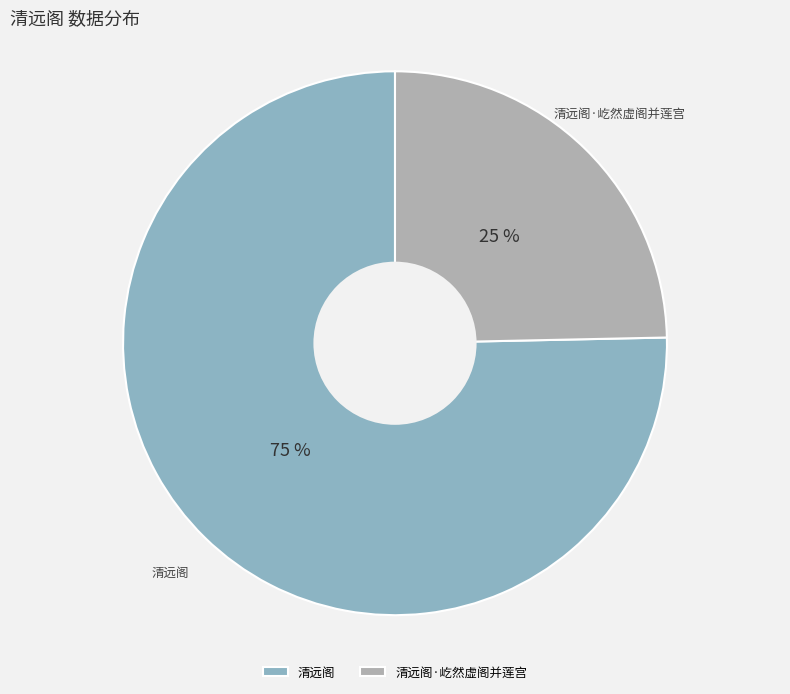

Combined, do 清远阁·屹然虚阁并莲宫 and 清远阁 account for over 50%?

Yes